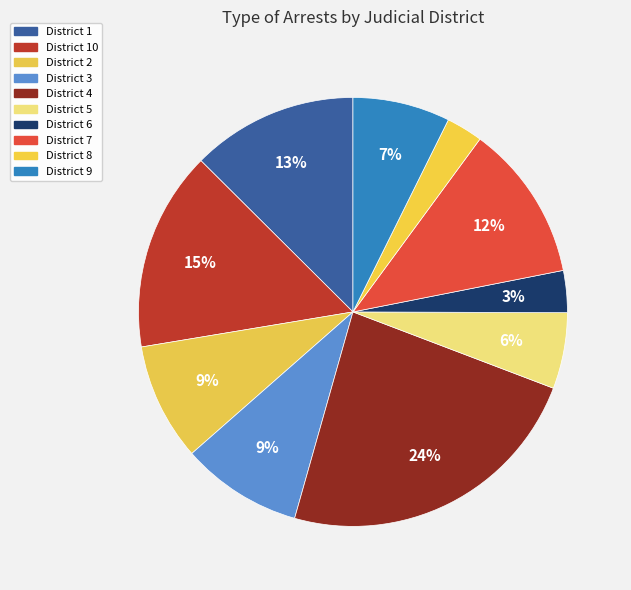

Rank the categories by value from lowest to highest.

8, 6, 5, 9, 2, 3, 7, 1, 10, 4